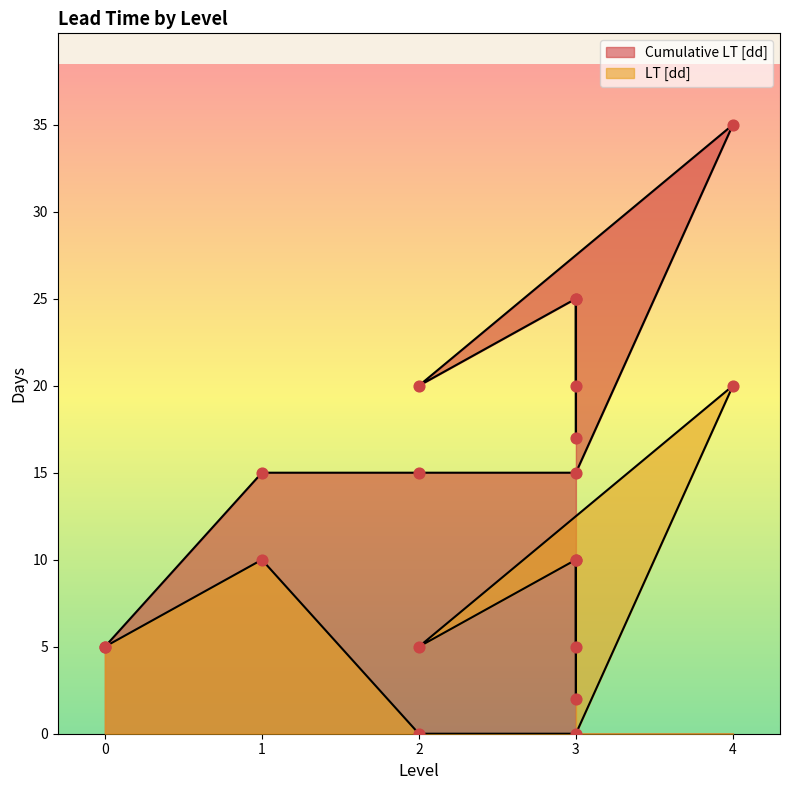

At how many categories does at least one series exceed 26?

1